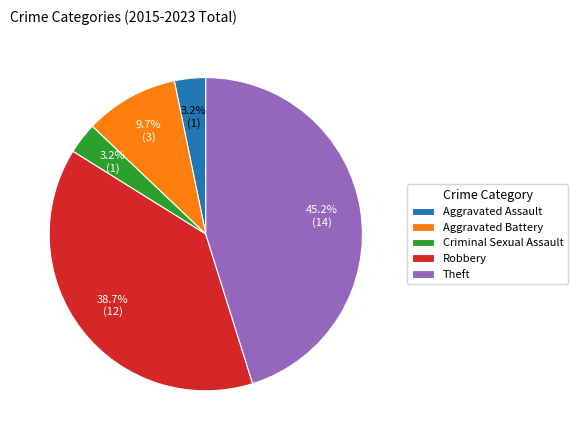

The Theft slice represents 36% of the pie. True or false?

False